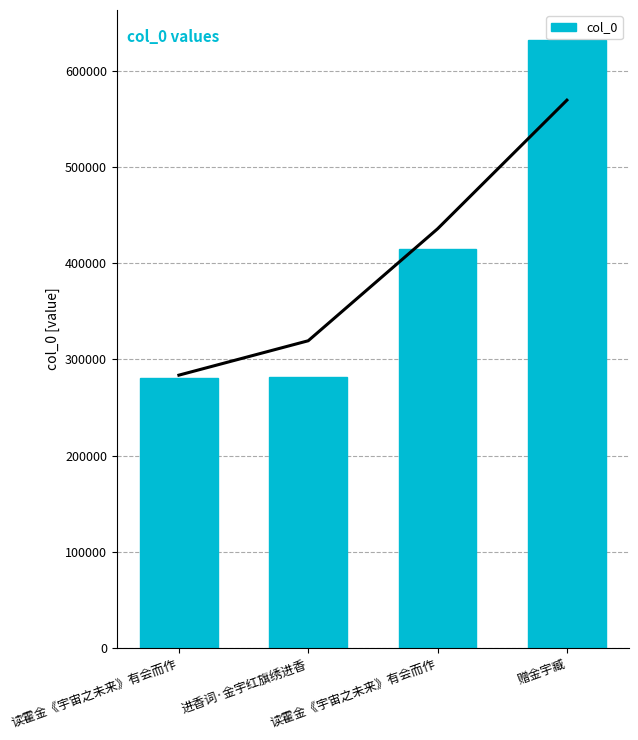

Between 读霍金《宇宙之未来》有会而作 and 进香词·金宇红旗绣进香, which is larger?

进香词·金宇红旗绣进香